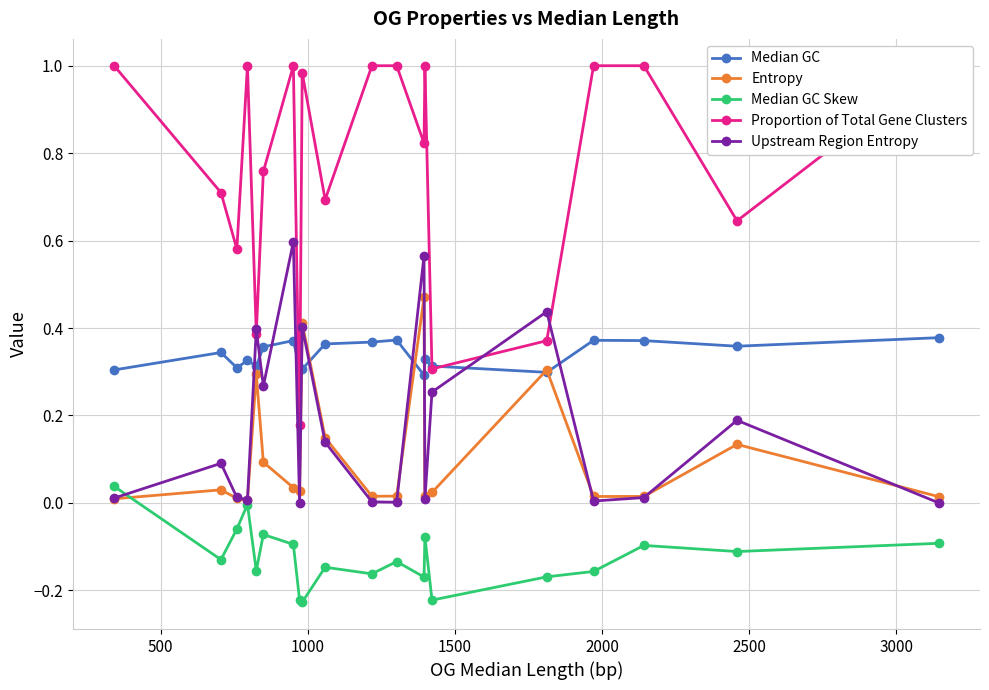

How many interior local valleys does the Upstream Region Entropy series have?

6